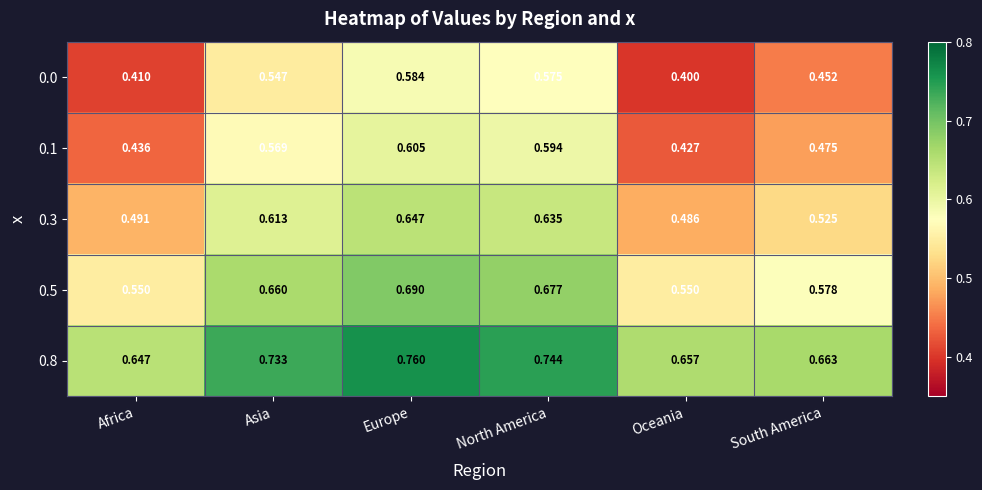

At which label is 0.1 closest to 0?

Oceania